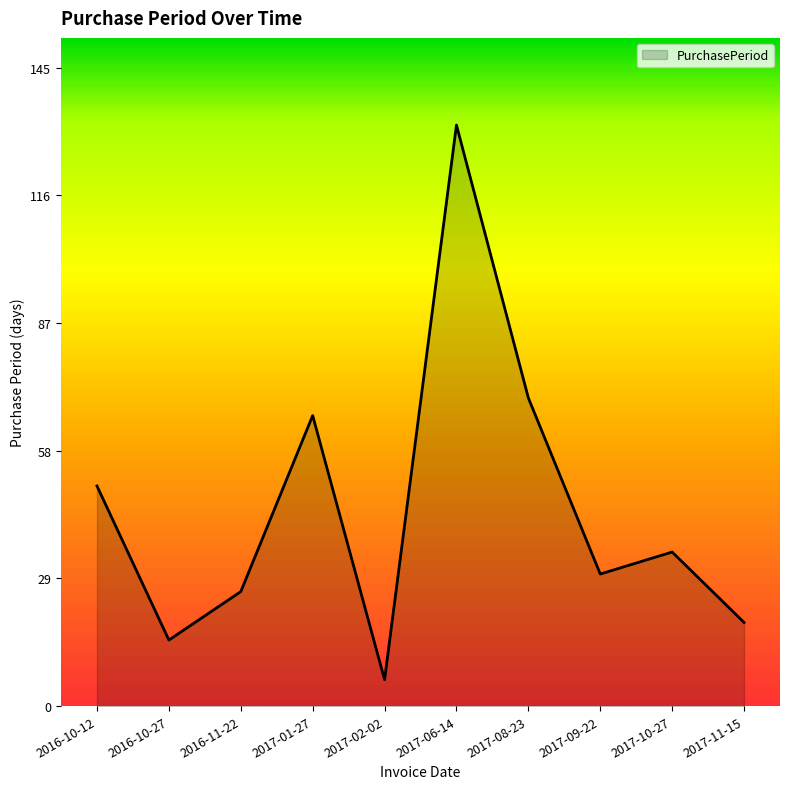

Where does the data first go above 35?

2016-10-12